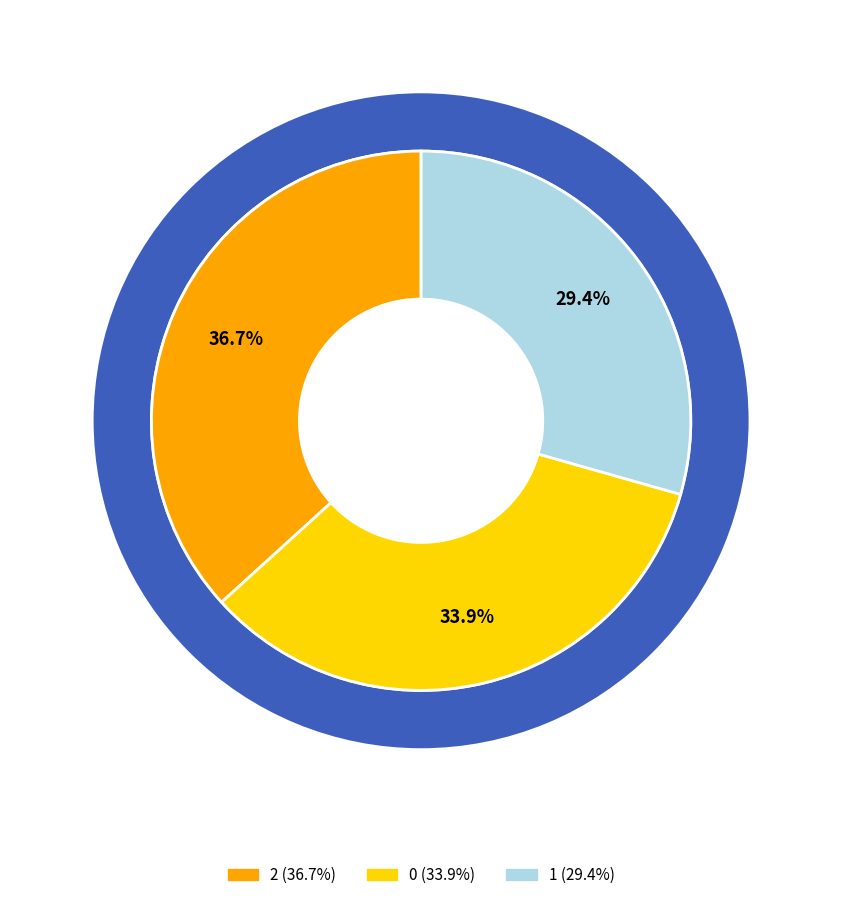

How much of the chart is everything except 0?

66.1%